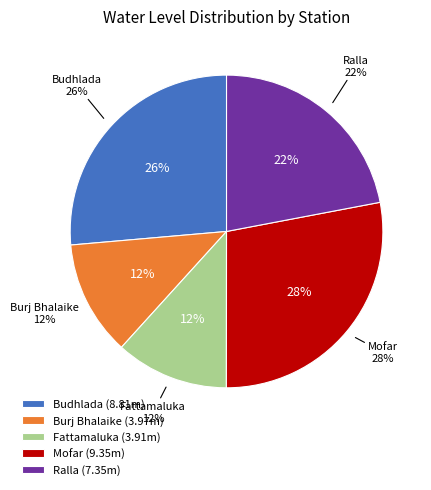

Rank the categories by value from highest to lowest.

Mofar, Budhlada, Ralla, Burj Bhalaike, Fattamaluka